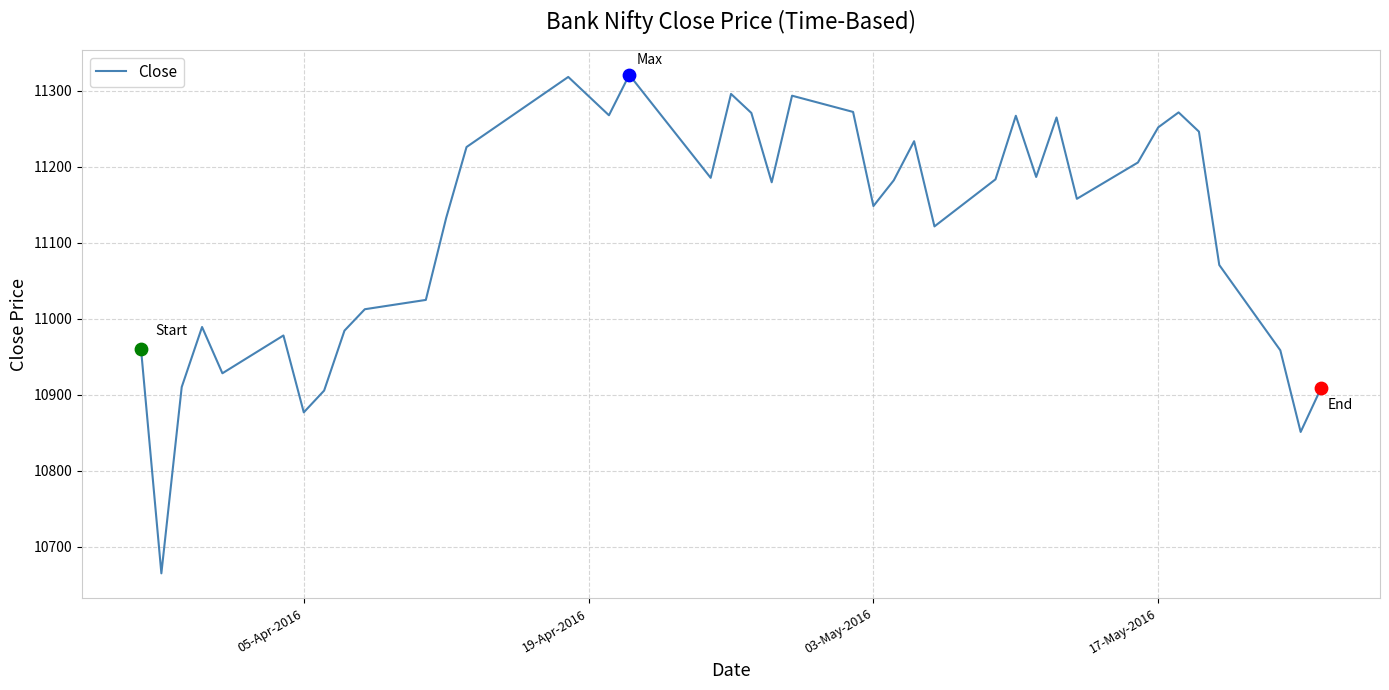

What is the difference between the maximum and minimum values?

655.4